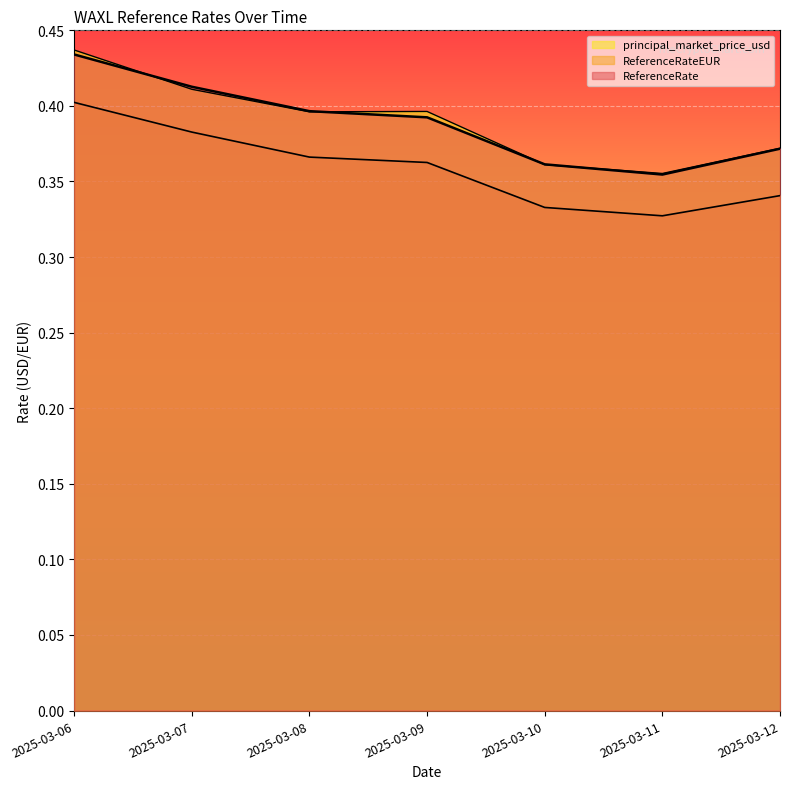

The ReferenceRate series shows 0.4 at 2025-03-08. True or false?

True